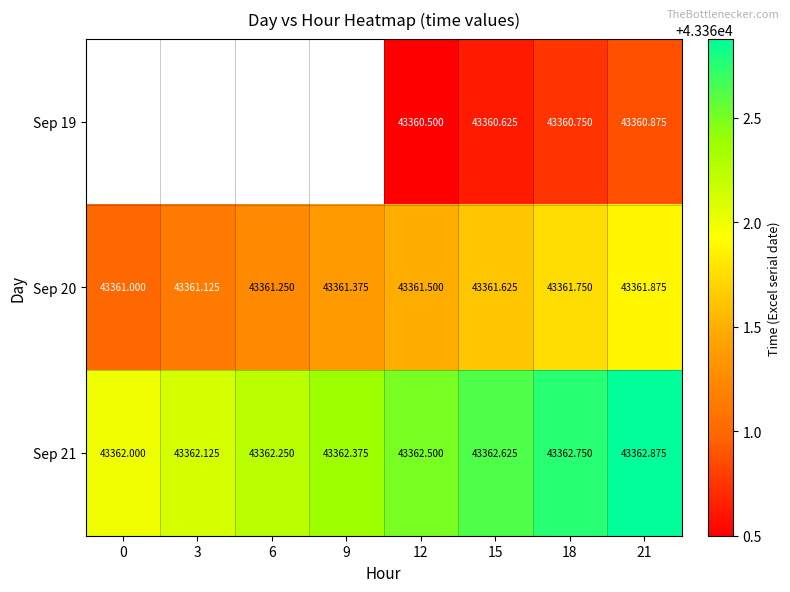

At which category is the sum across all series the highest?

21